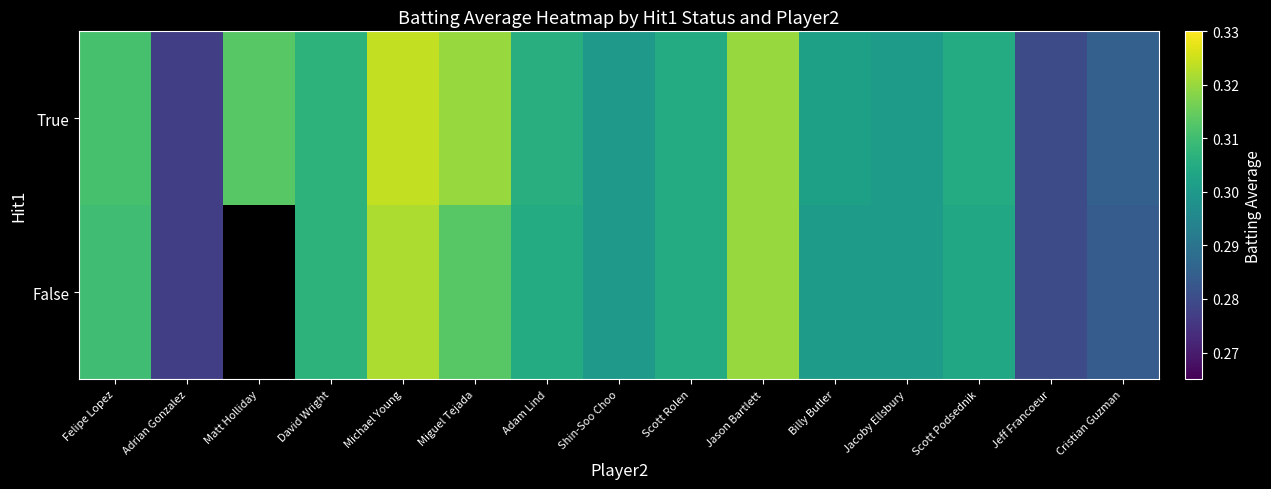

What is the maximum value shown in the chart?

0.3